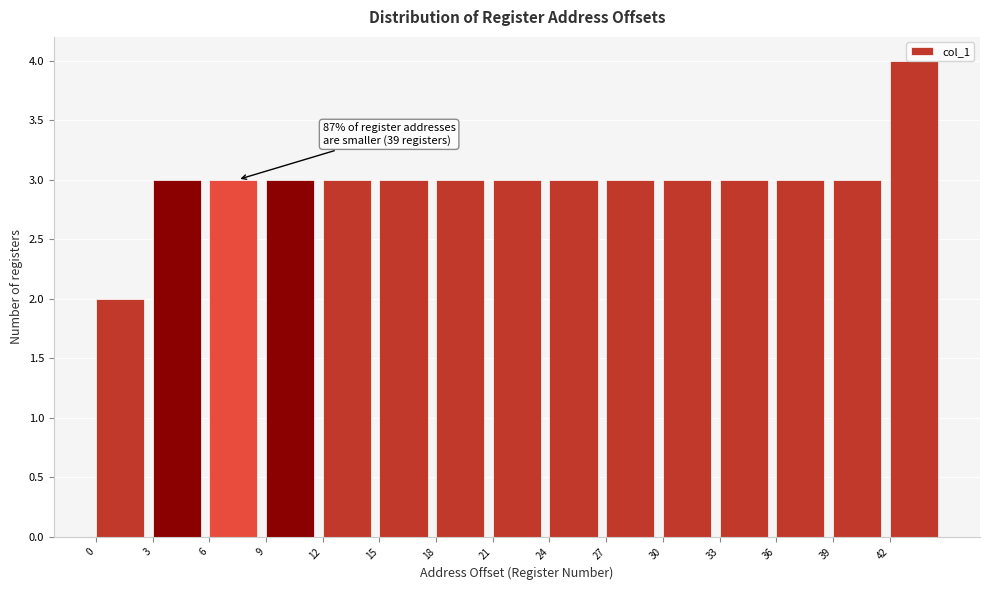

Over which range of the x-axis is the bar tallest?

42 to 45